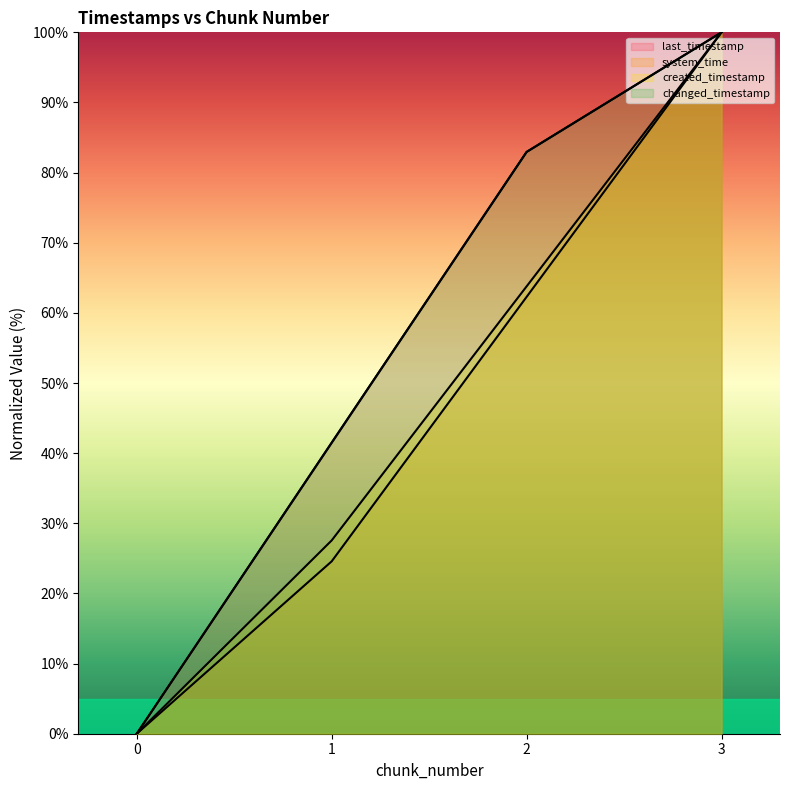

Where does the system_time series first go above 62?

2